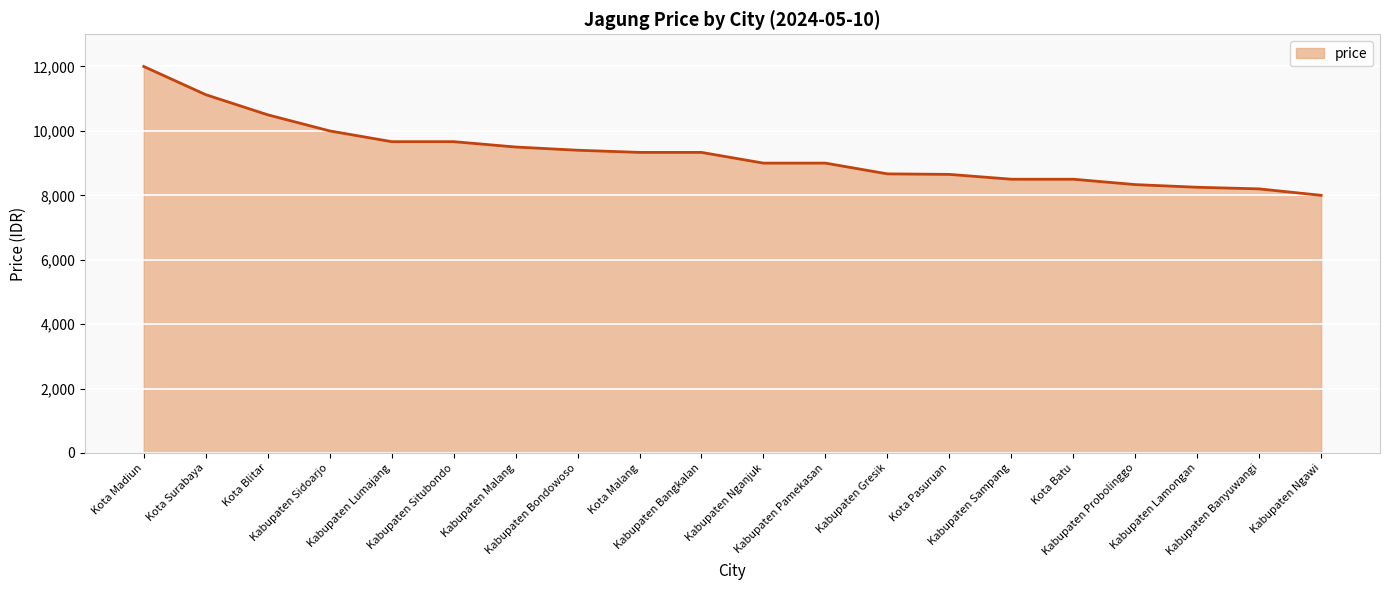

Approximately how many times larger is the value at Kabupaten Probolinggo compared to Kota Madiun?

0.7